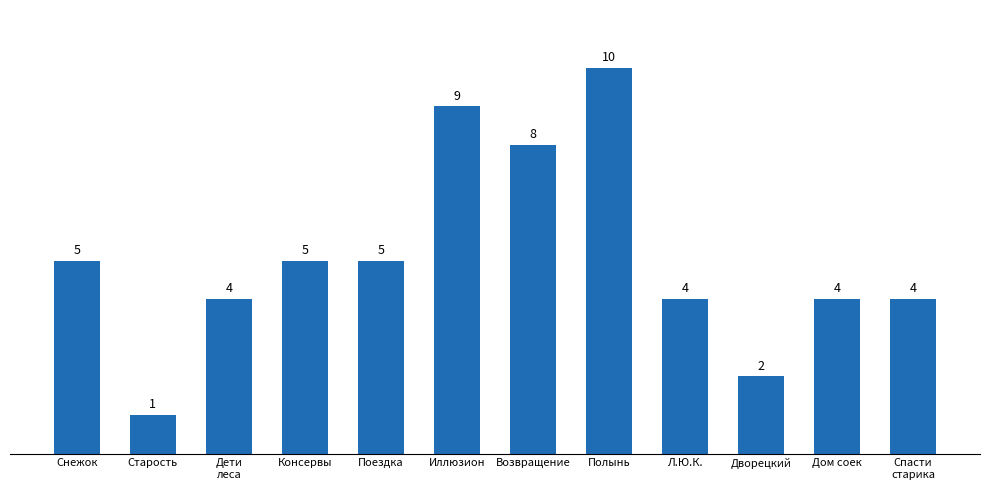

The value at Иллюзион is 12. True or false?

False